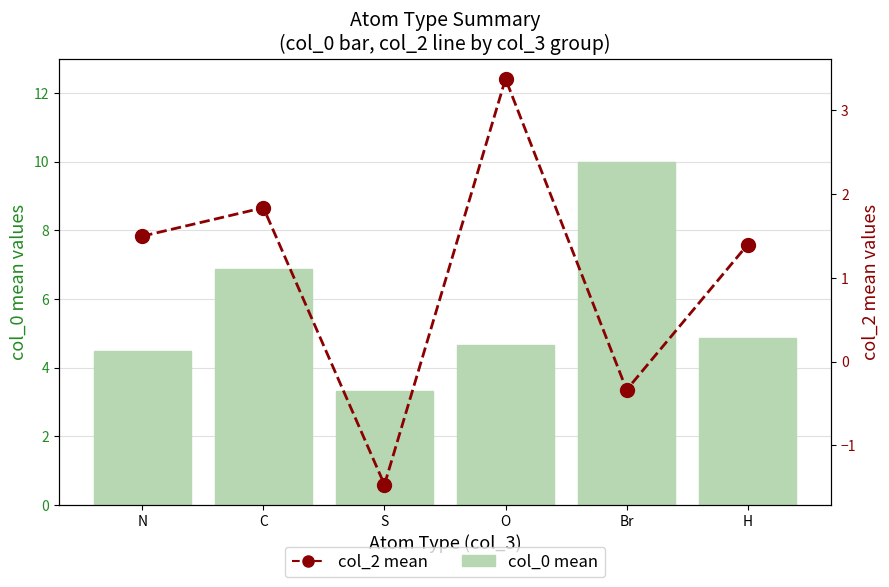

What is the label of the 4th bar from the right?

S